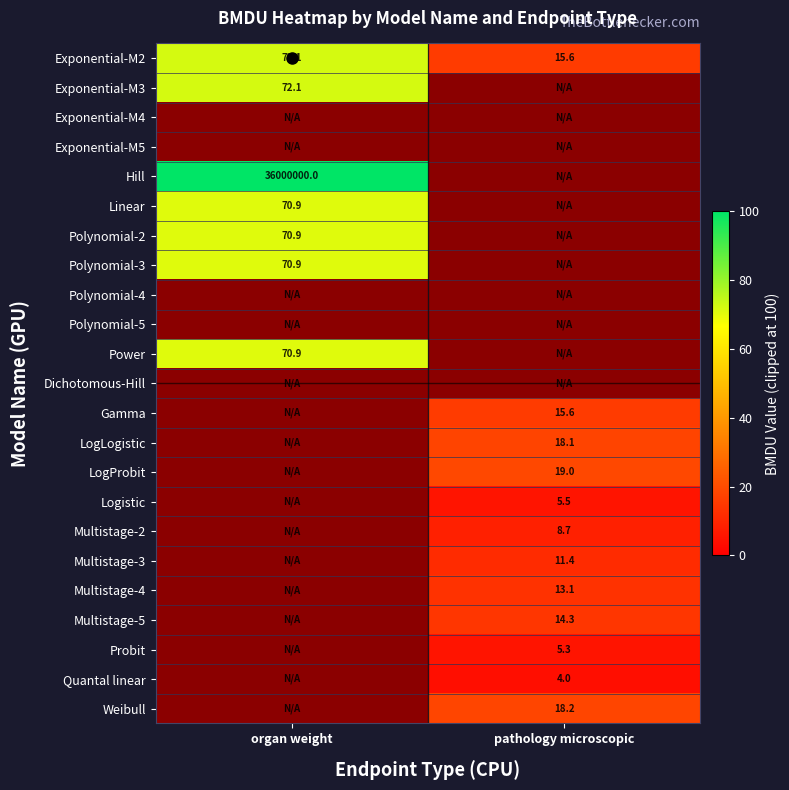

At which label does Exponential-M3 reach its peak?

organ weight